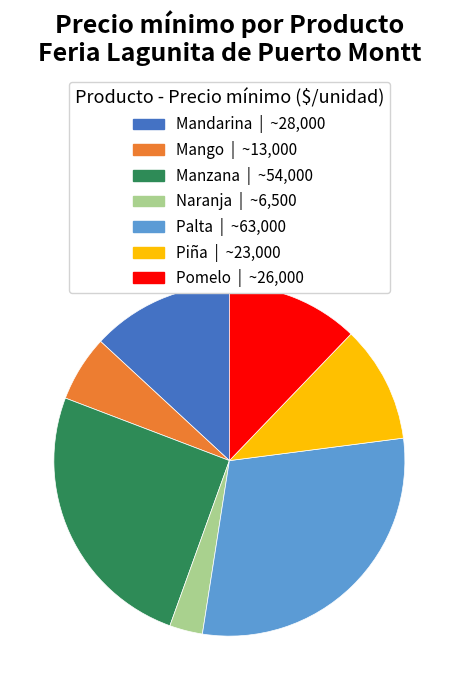

Does any single category account for the majority?

No